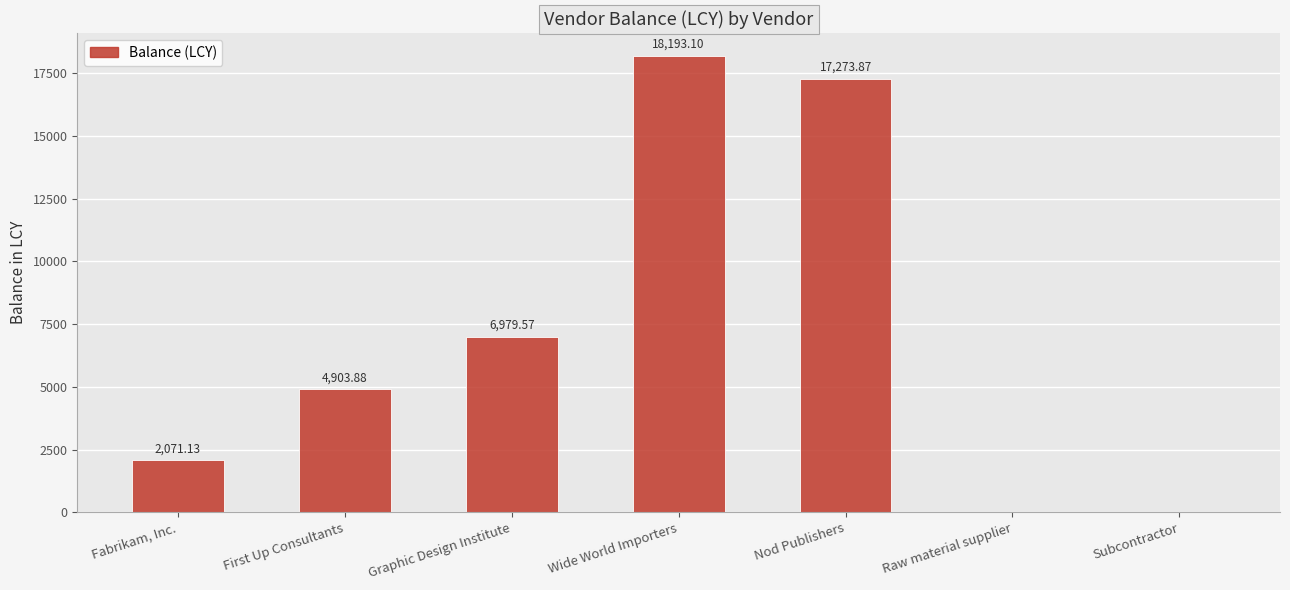

At which label is the value closest to 9096?

Graphic Design Institute